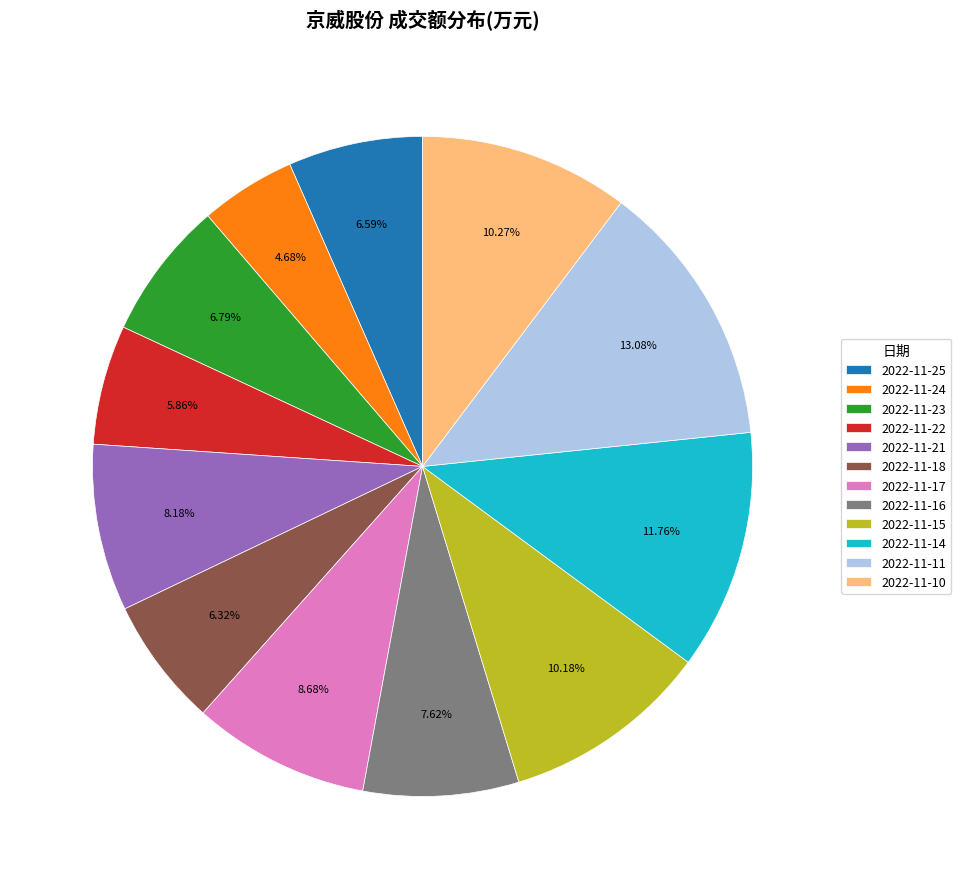

To the nearest percent, what is the difference between the largest and smallest slice percentages?

8%